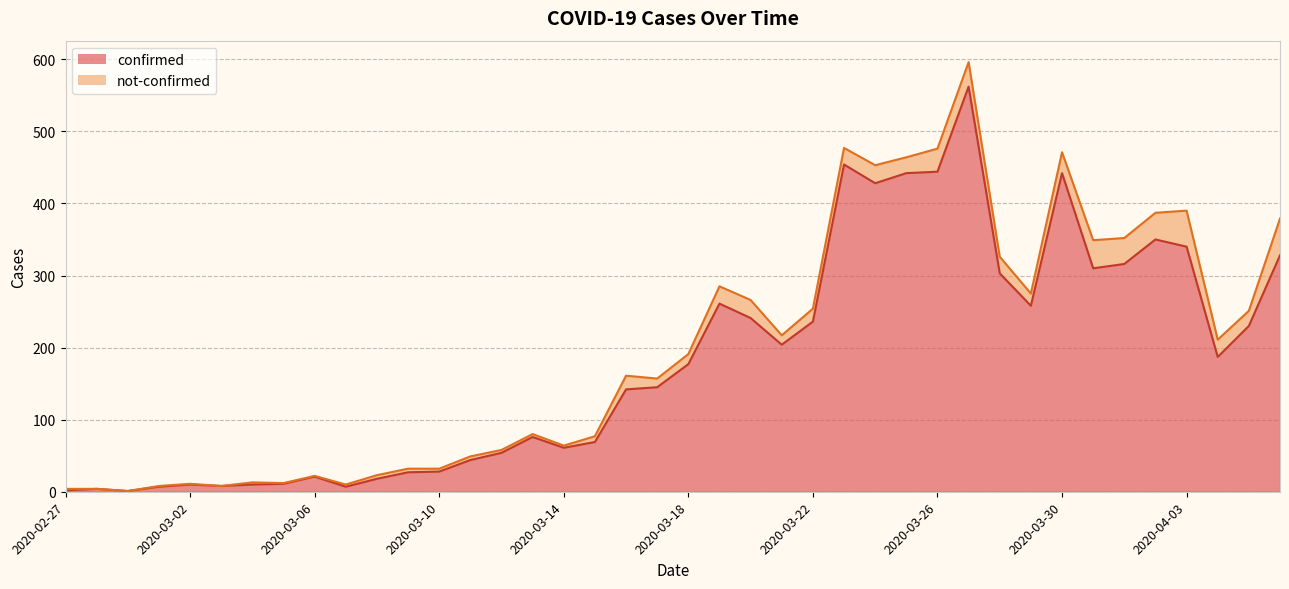

What is the smallest value displayed?

1